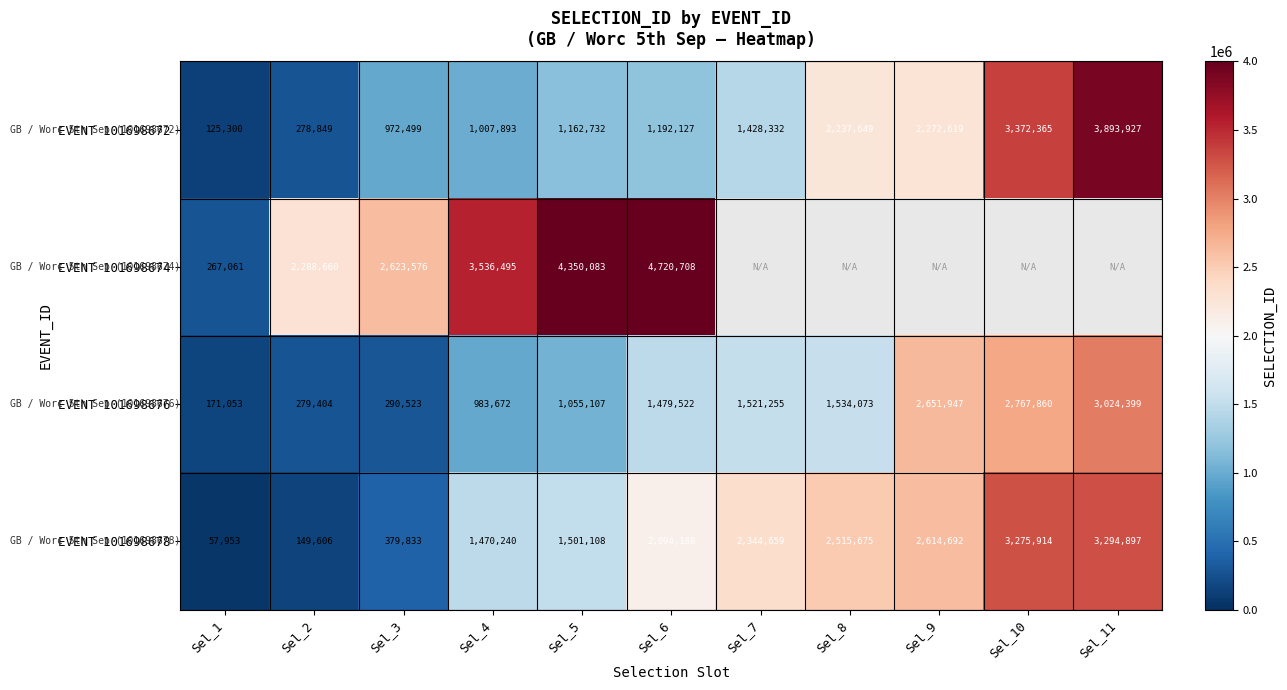

Between Sel_6 and Sel_11, which is larger?

Sel_11